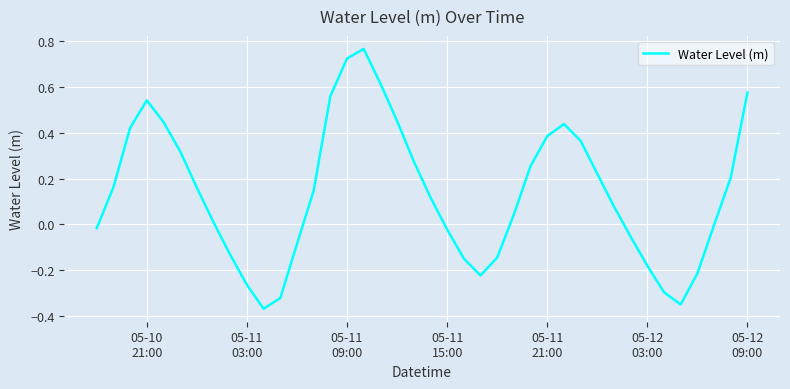

What is the difference between the maximum and minimum values?

1.1